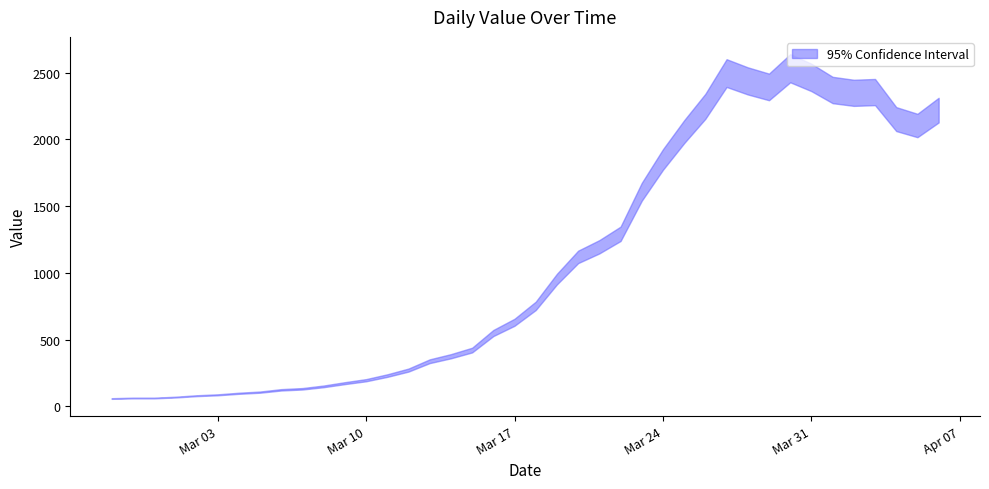

True or false: there are more than 1 points higher than both neighbors.

True